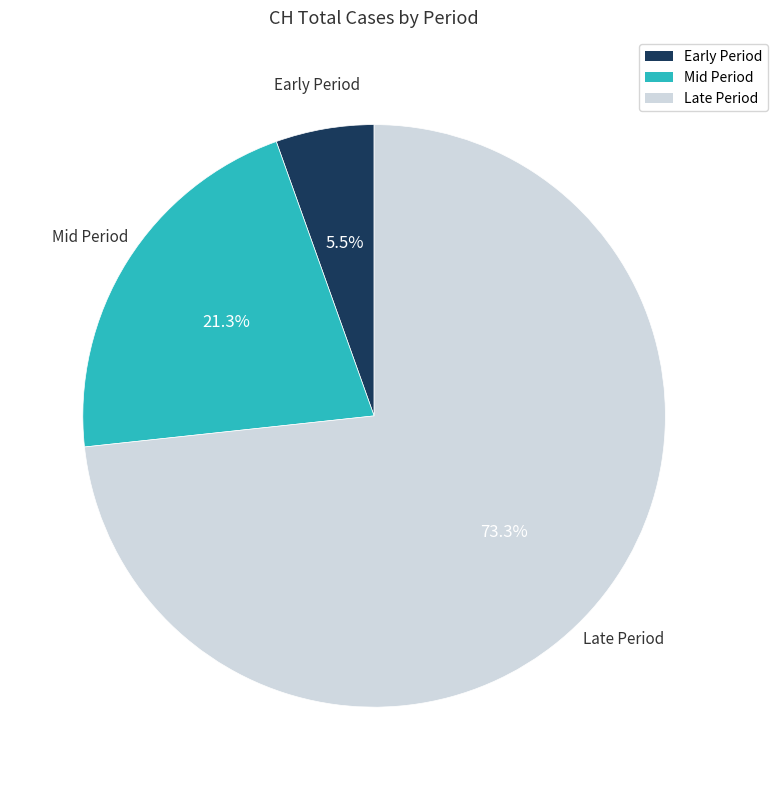

Does any single category account for the majority?

Yes